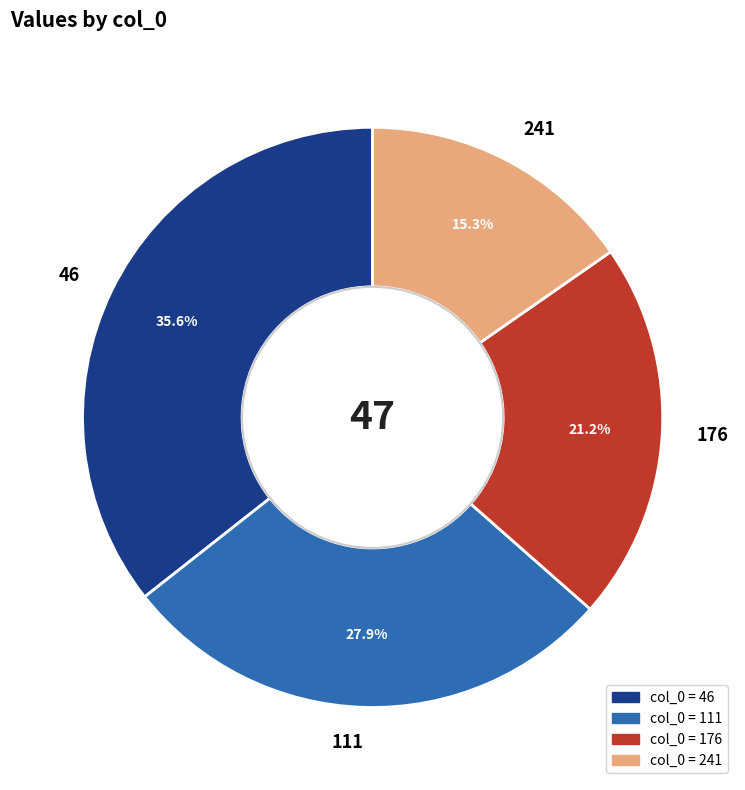

What percentage is NOT represented by 46?

64.4%